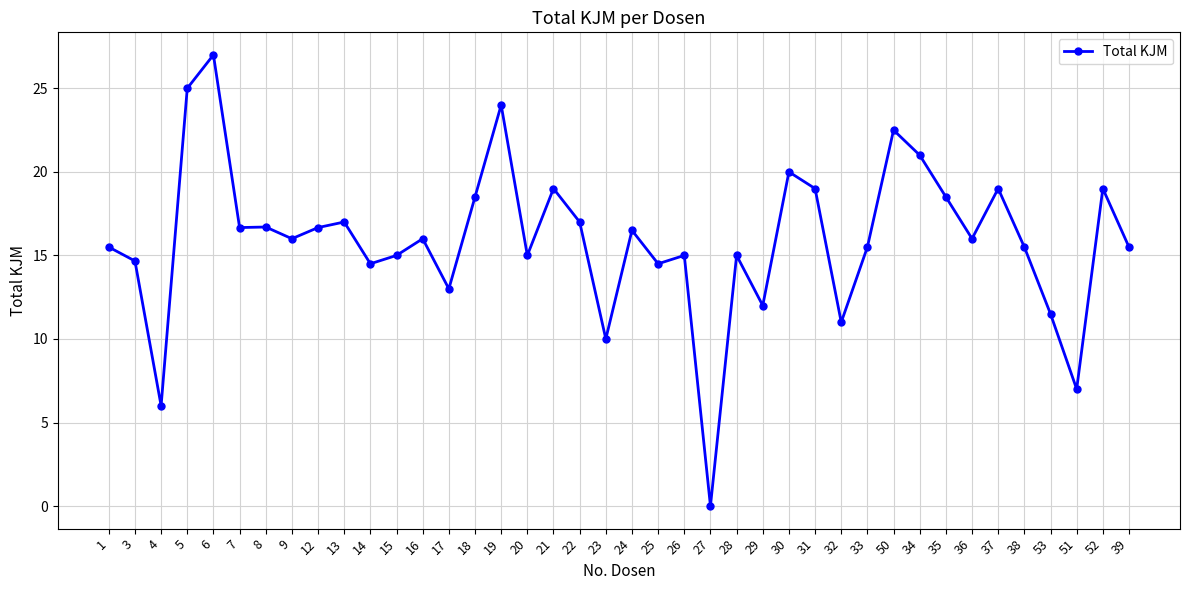

What is the change in value from 5 to 9?

-9.0